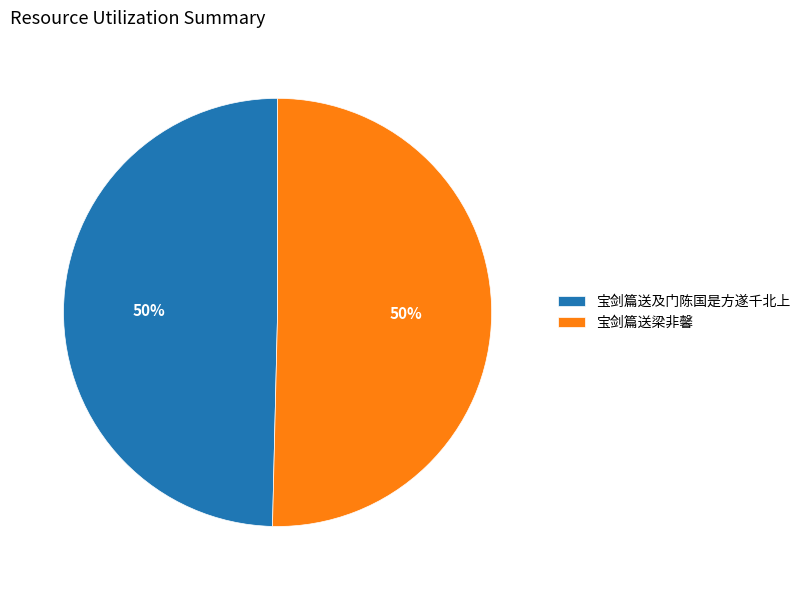

The 宝剑篇送及门陈国是方遂千北上 slice represents 50% of the pie. True or false?

True